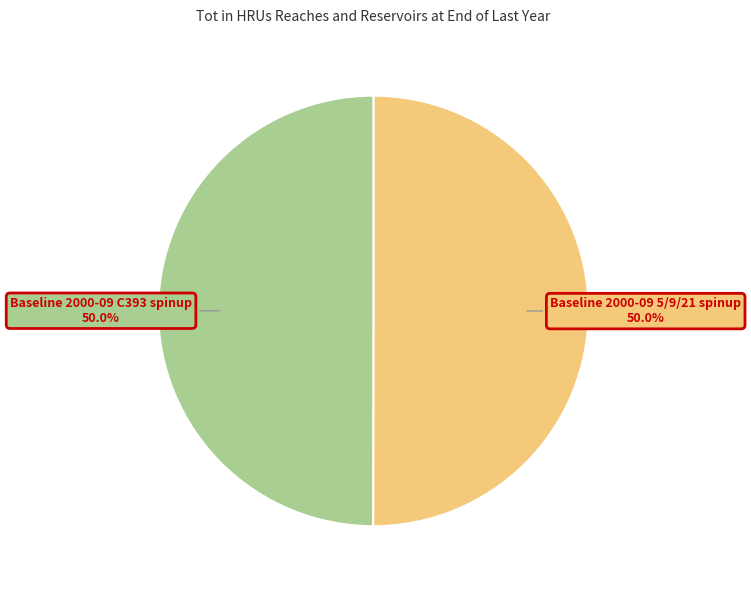

How many segments does this pie chart have?

2